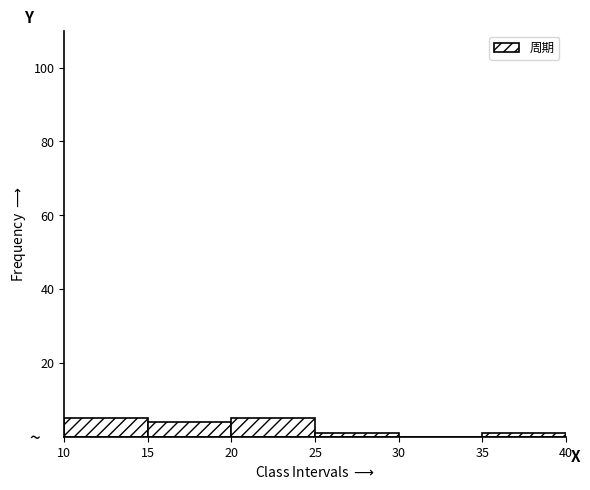

Reading left to right, list every bar in this chart as the range it spans on the x-axis followed by its height. The values are not printed on the chart, so give them approximately, as read against the axis.

10 to 15: 6
15 to 20: 4
20 to 25: 6
25 to 30: under 2
30 to 35: 0
35 to 40: under 2